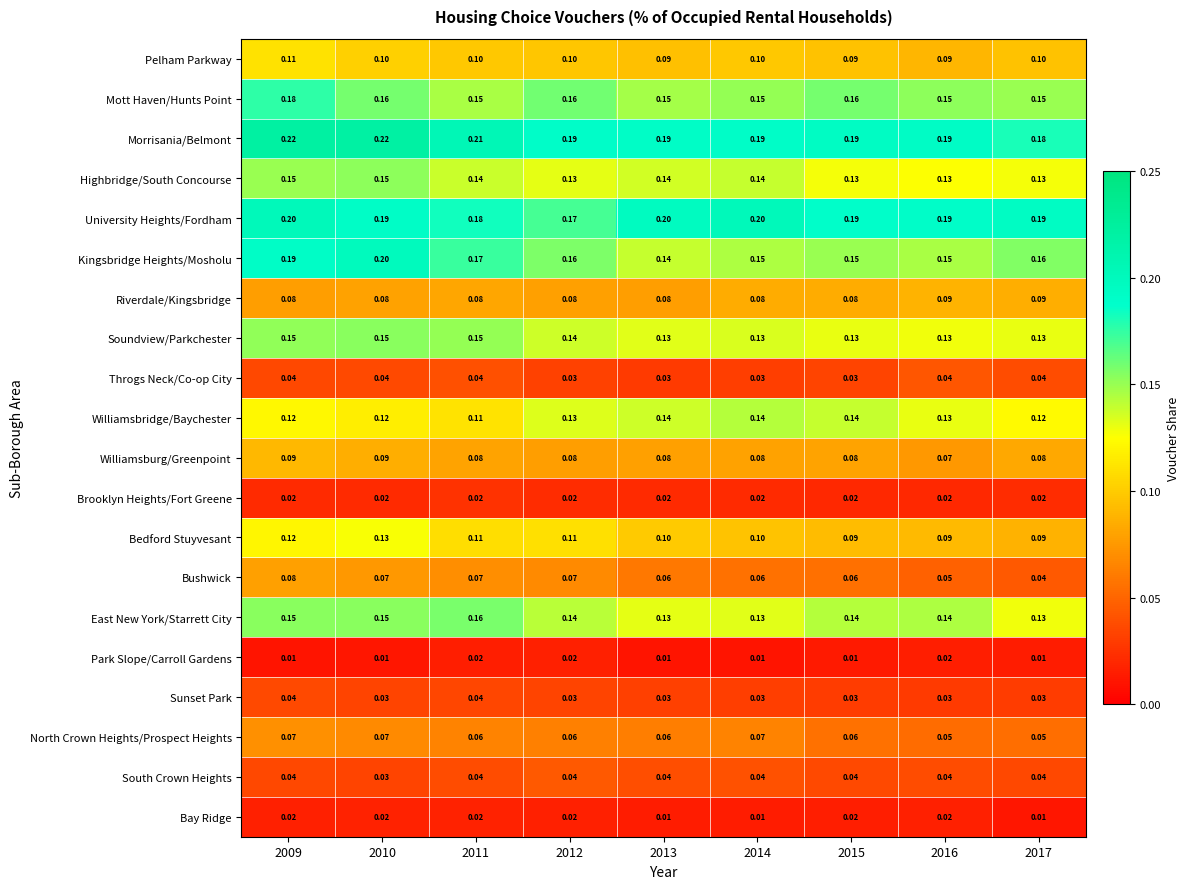

Which series has the largest total across all categories?

Morrisania/Belmont